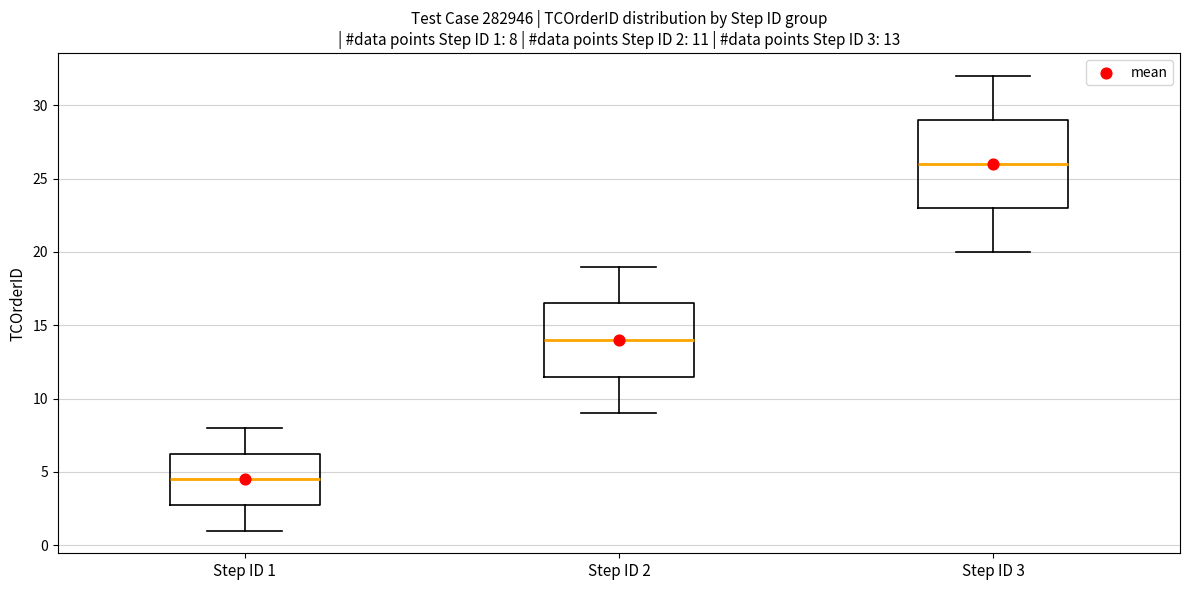

Which box is the tallest, from its lower edge to its upper edge?

Step ID 3